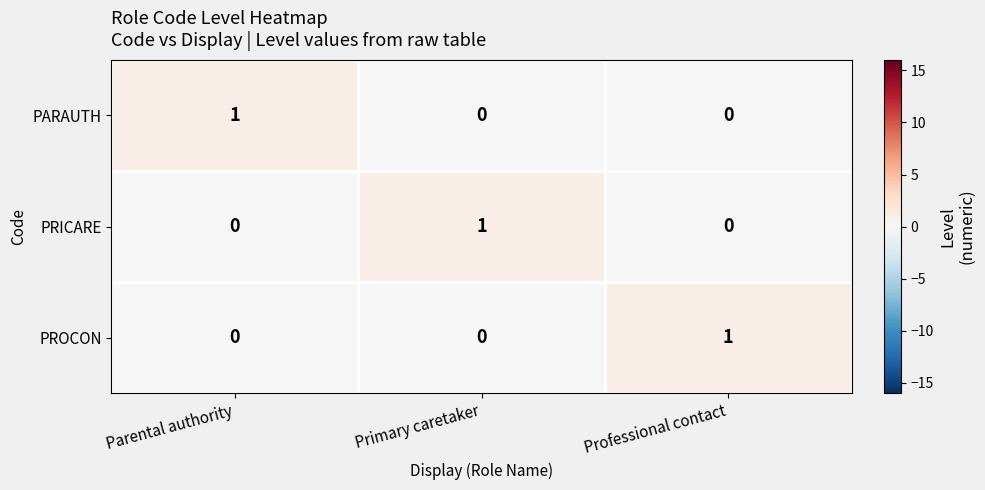

Count the number of data series in this chart.

3